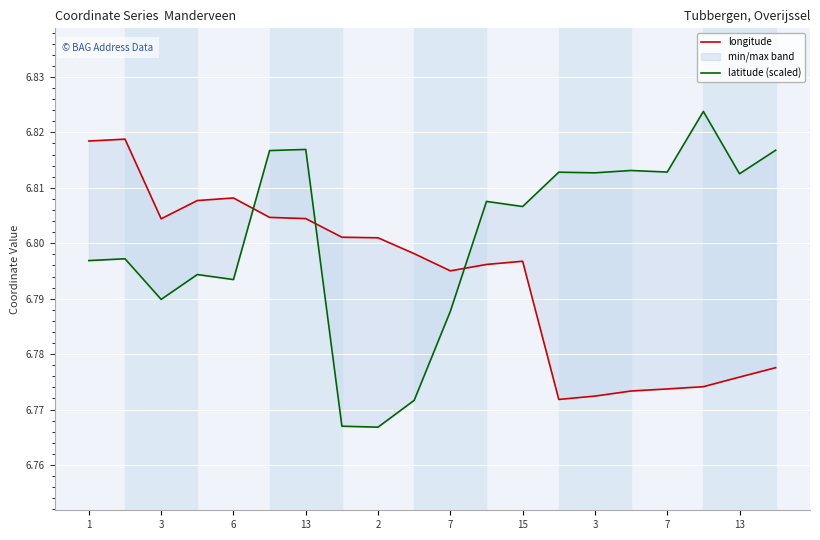

How many lines are shown in the chart?

2